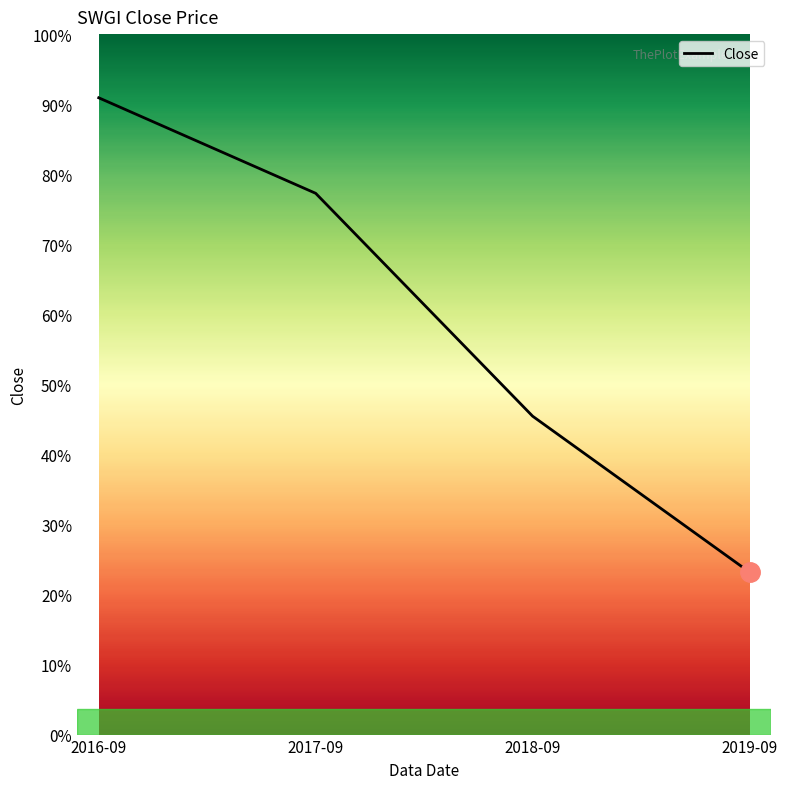

What is the value of the 1st point from the left?

2.0